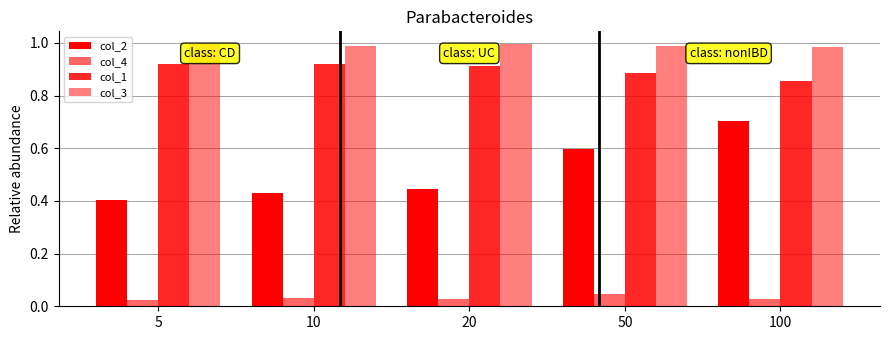

What is the sum of the col_4 values at 10 and 50?

0.1